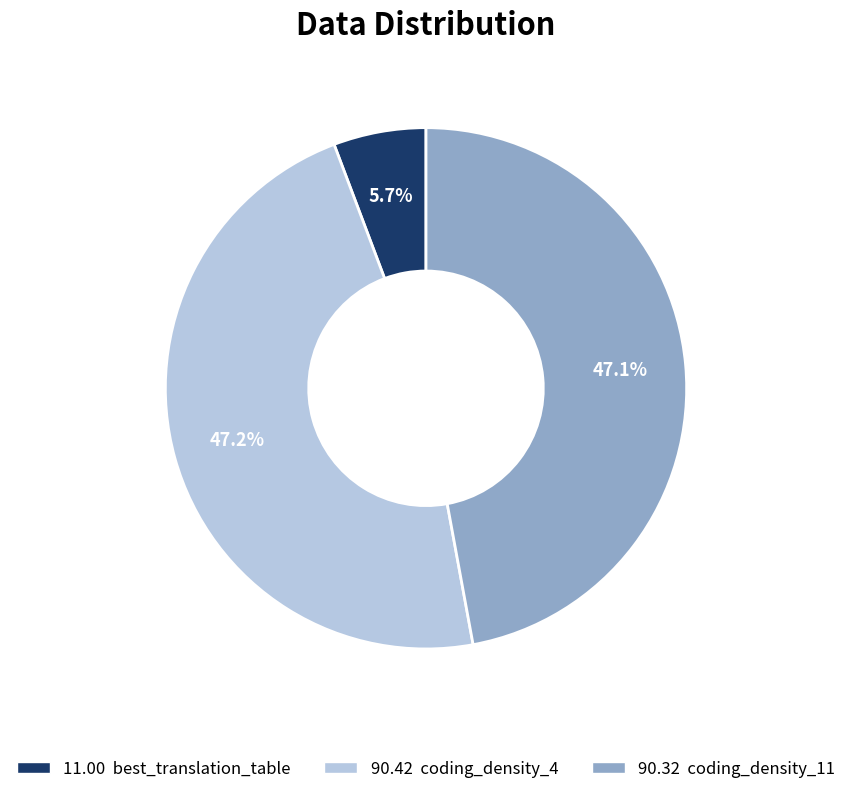

Is there a majority slice in this chart?

No